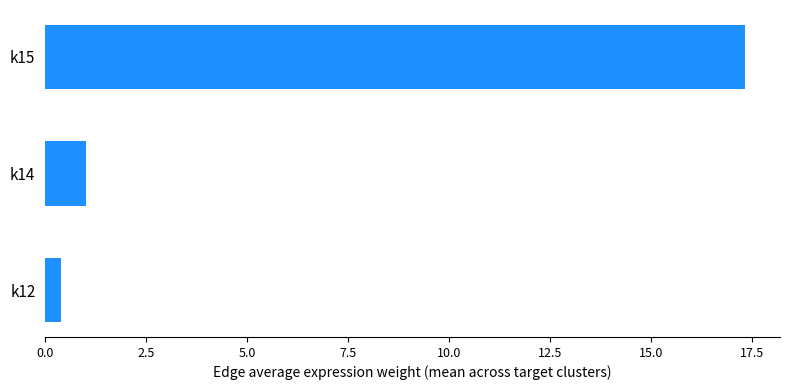

Count the number of data series in this chart.

1